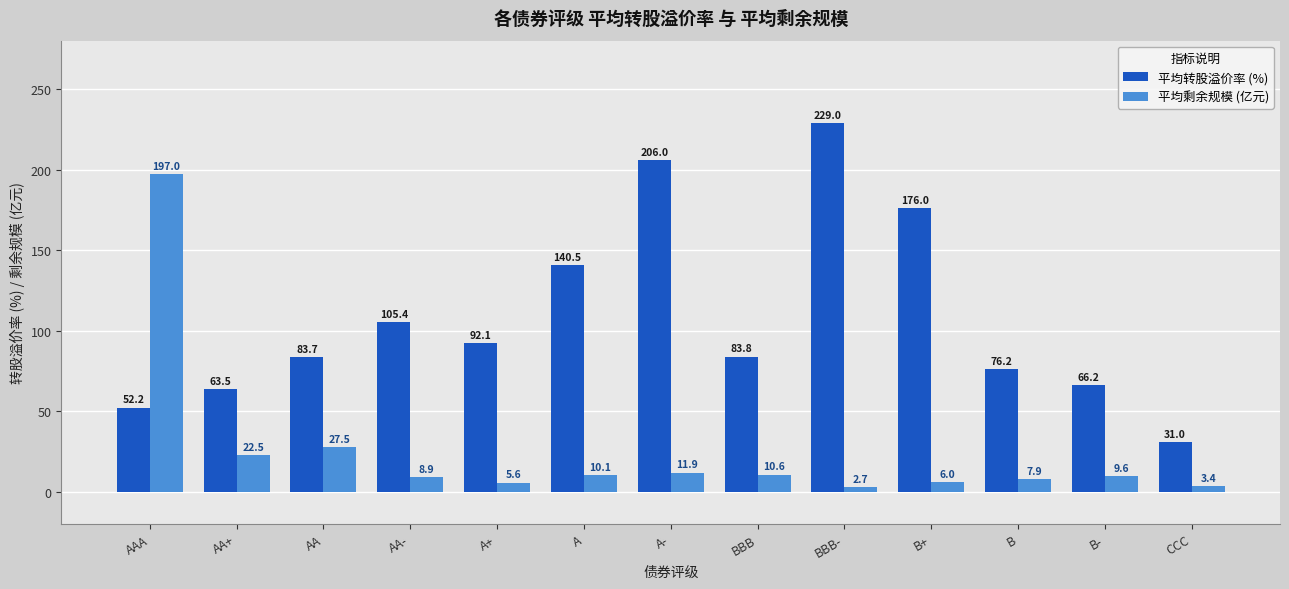

What is the value of the 平均转股溢价率 (%) bar at the 6th from the left?

140.5